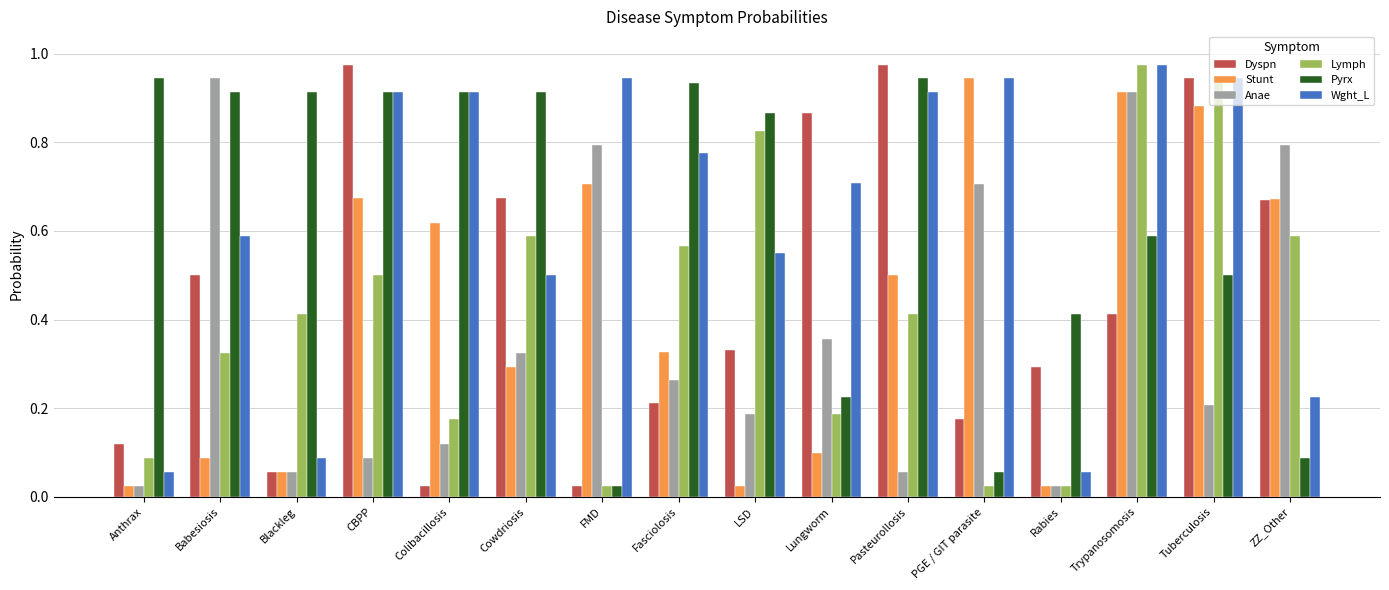

Which series changed the most between Cowdriosis and PGE / GIT parasite?

Pyrx